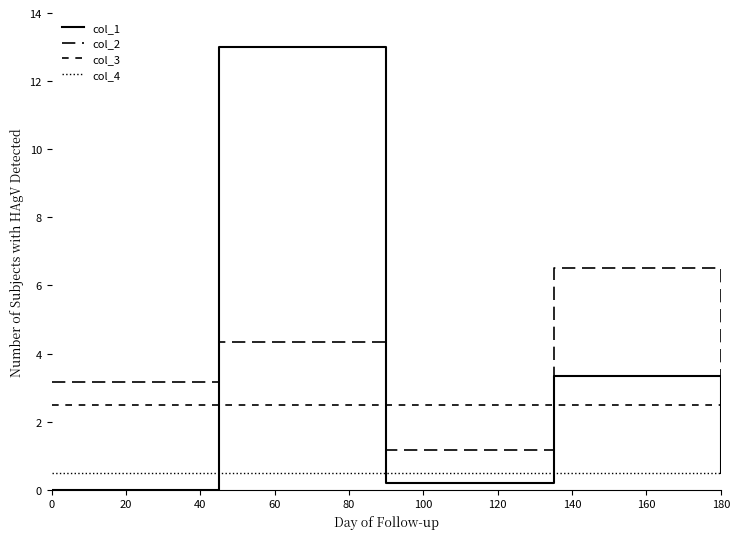

Is this an area chart (filled region under the line)?

No